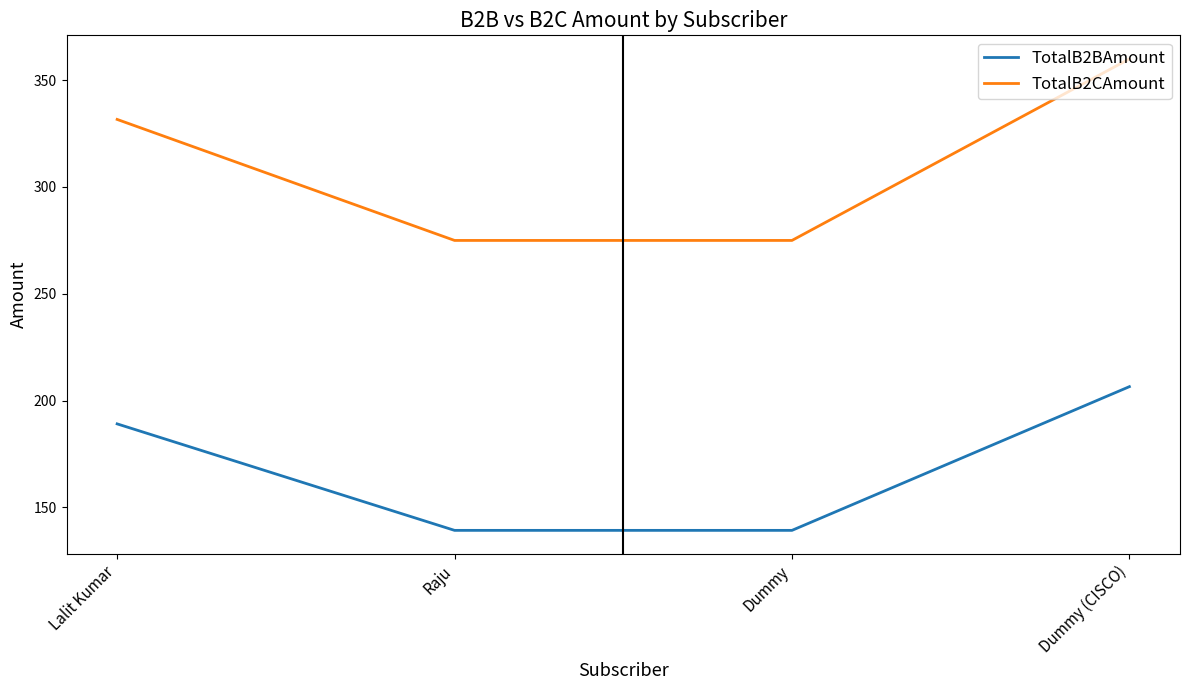

Which series has the widest spread of values?

TotalB2CAmount